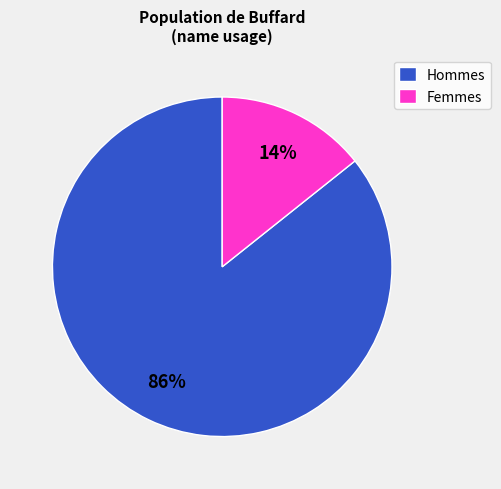

What percentage is the Hommes slice, to the nearest percent?

86%